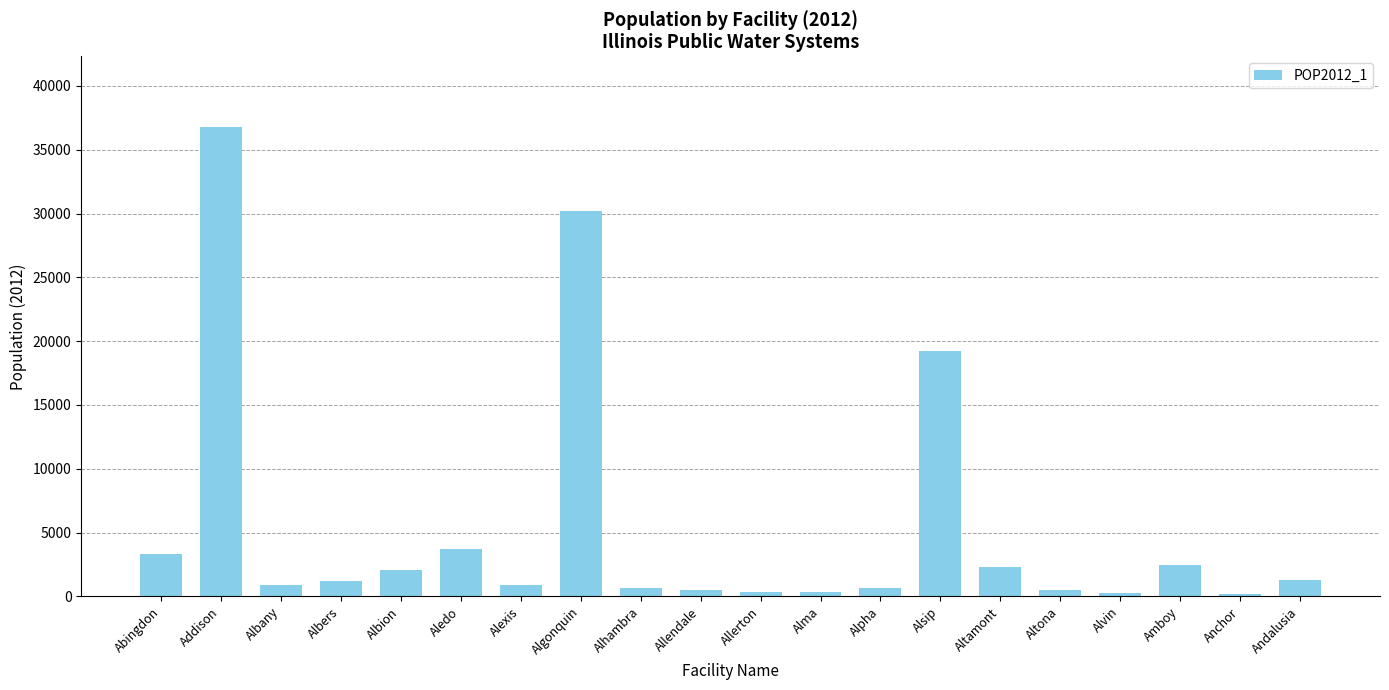

At which category does the chart reach its peak across all series?

Addison